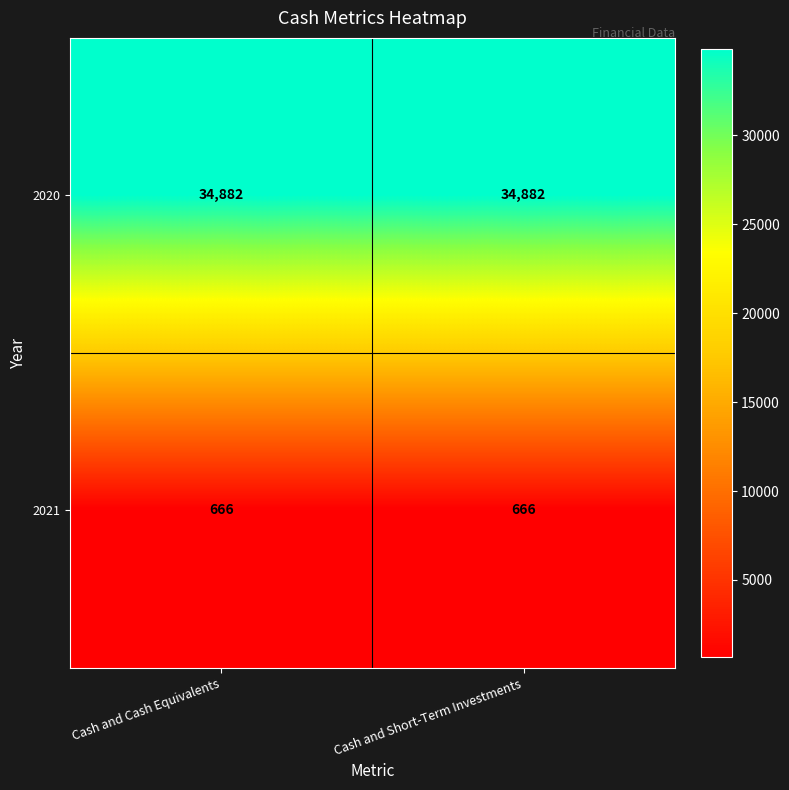

Rank the series by their maximum value, from highest to lowest.

2020, 2021